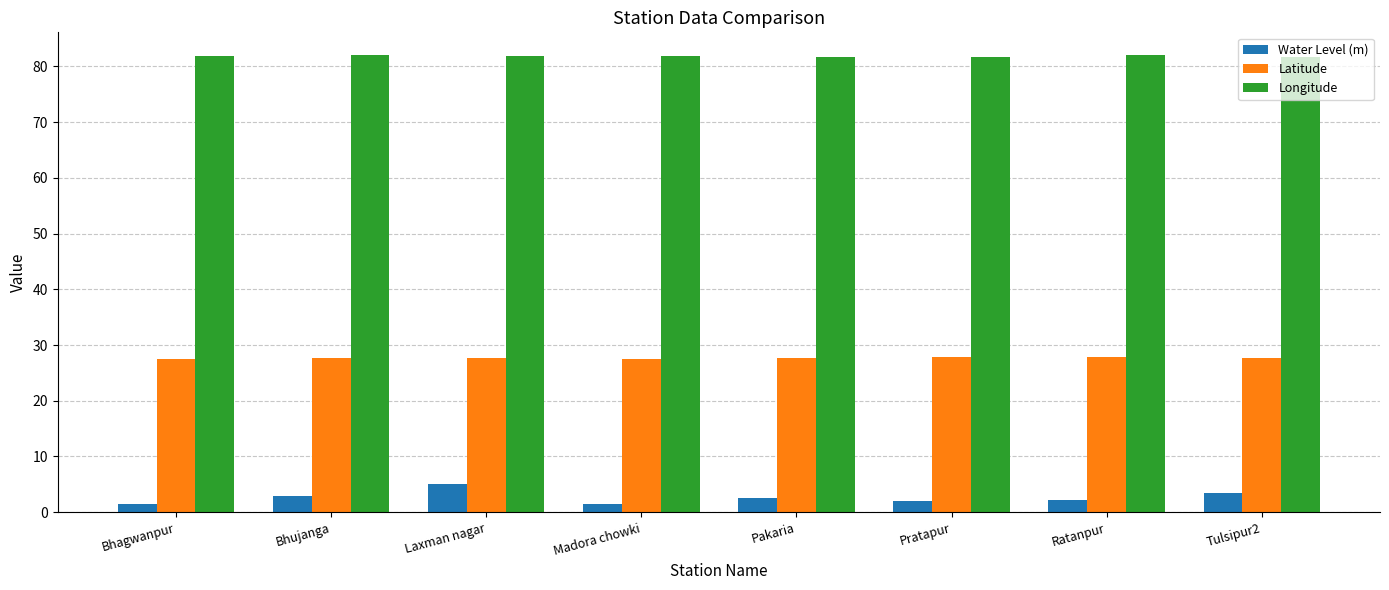

What is the approximate value of Latitude at Pakaria?

27.7